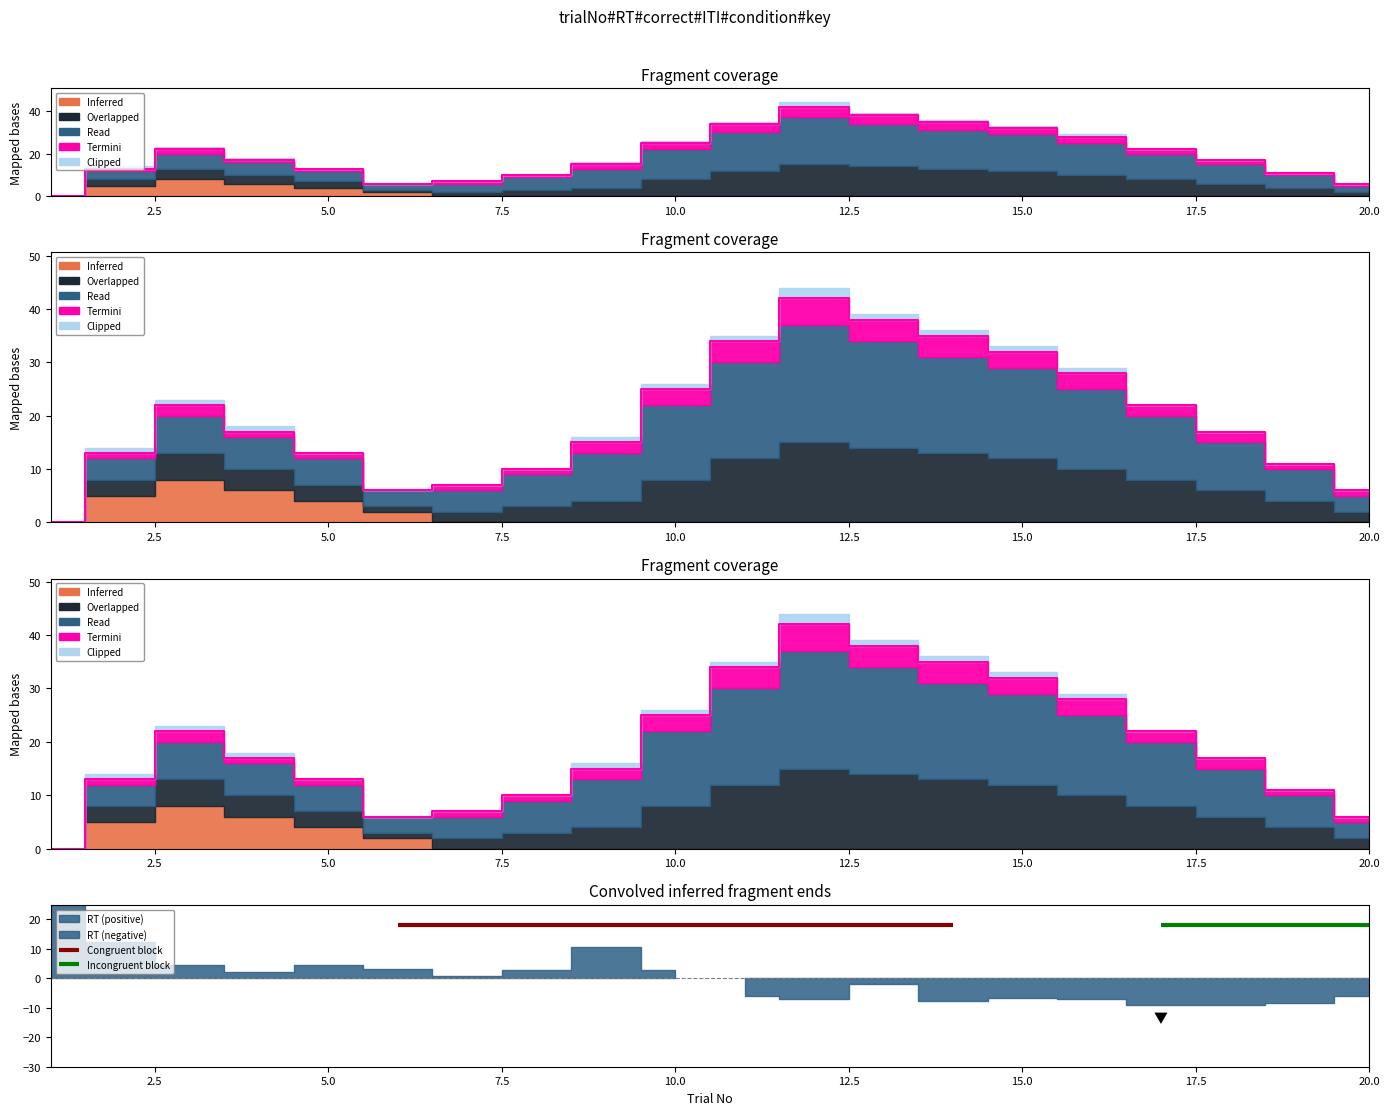

What is the difference between the second highest and minimum values in the Overlapped series?

14